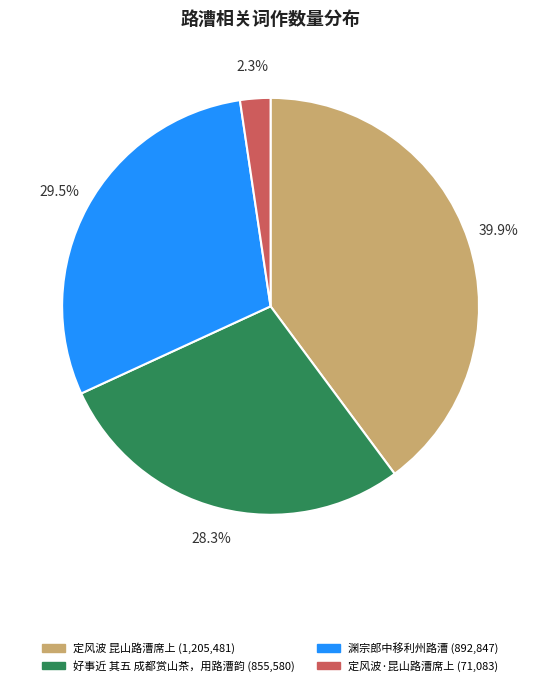

Rank the categories by value from lowest to highest.

定风波·昆山路漕席上, 好事近 其五 成都赏山茶，用路漕韵, 渊宗郎中移利州路漕, 定风波 昆山路漕席上